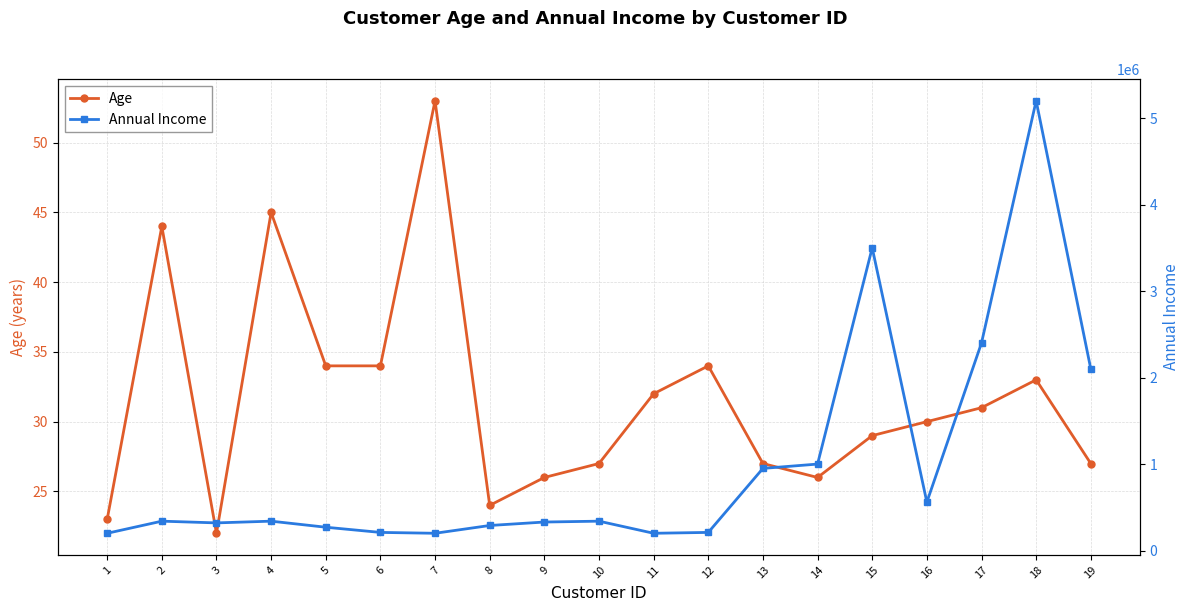

In Annual Income, how many points are lower than both neighbors (excluding endpoints)?

4